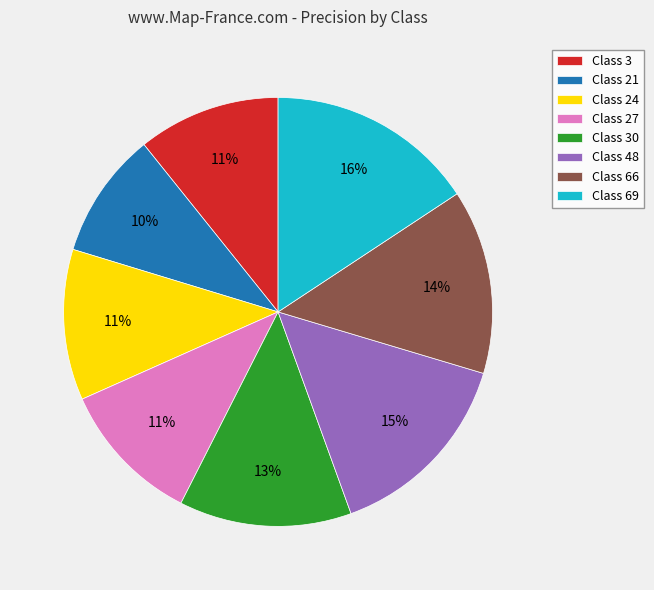

To the nearest percent, what percentage of the pie is Class 48?

15%